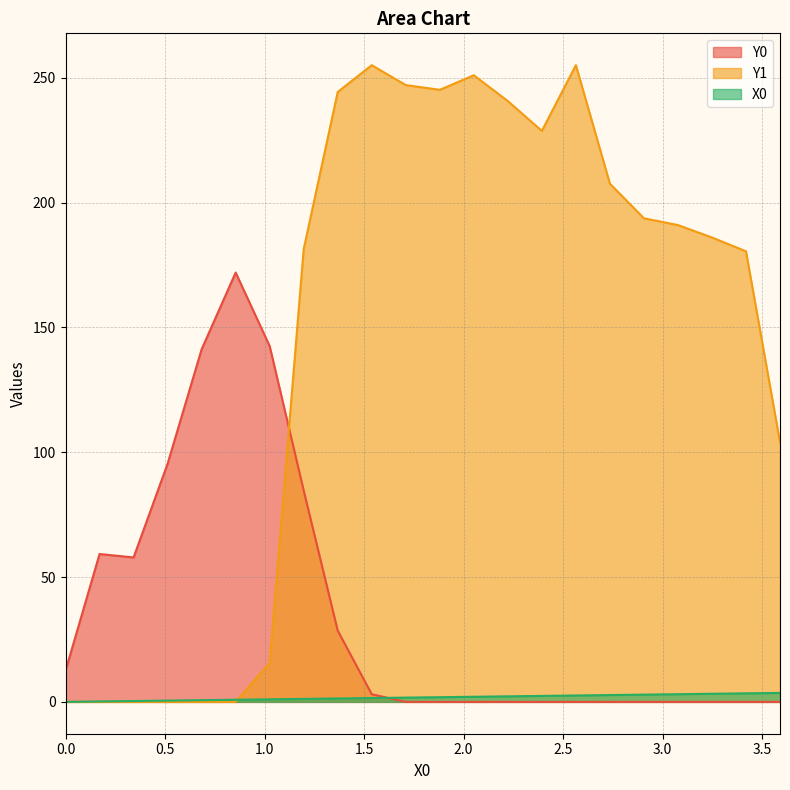

Is the value of Y0 at 0.34188 greater than the value of Y1 at 0.8547?

Yes